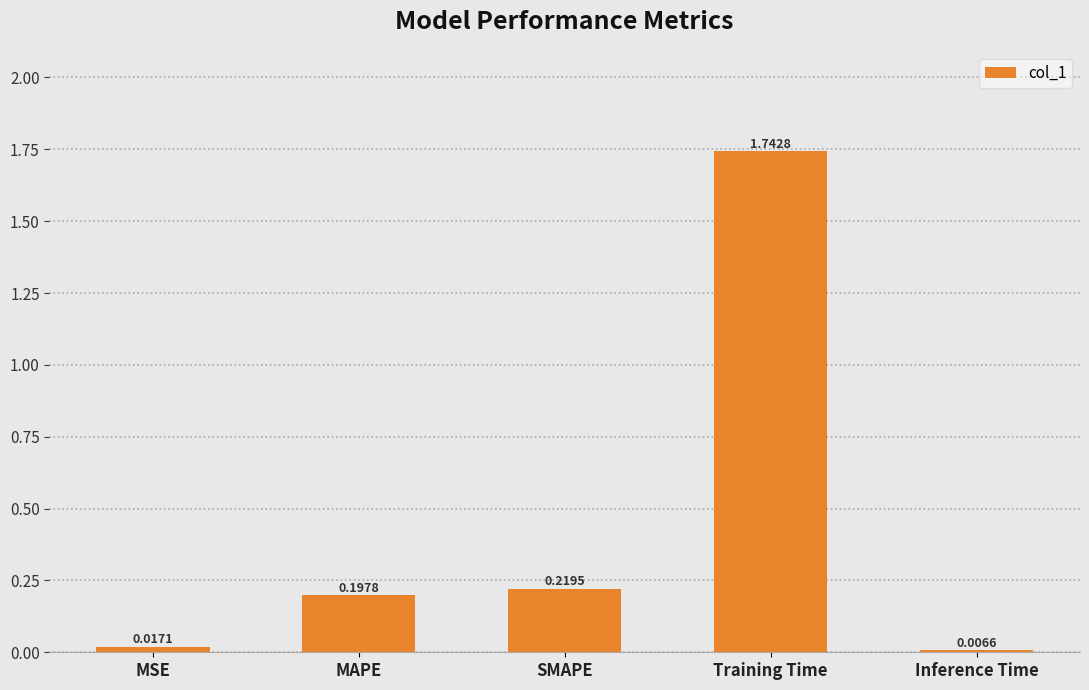

Rank the categories by value from lowest to highest.

Inference Time, MSE, MAPE, SMAPE, Training Time